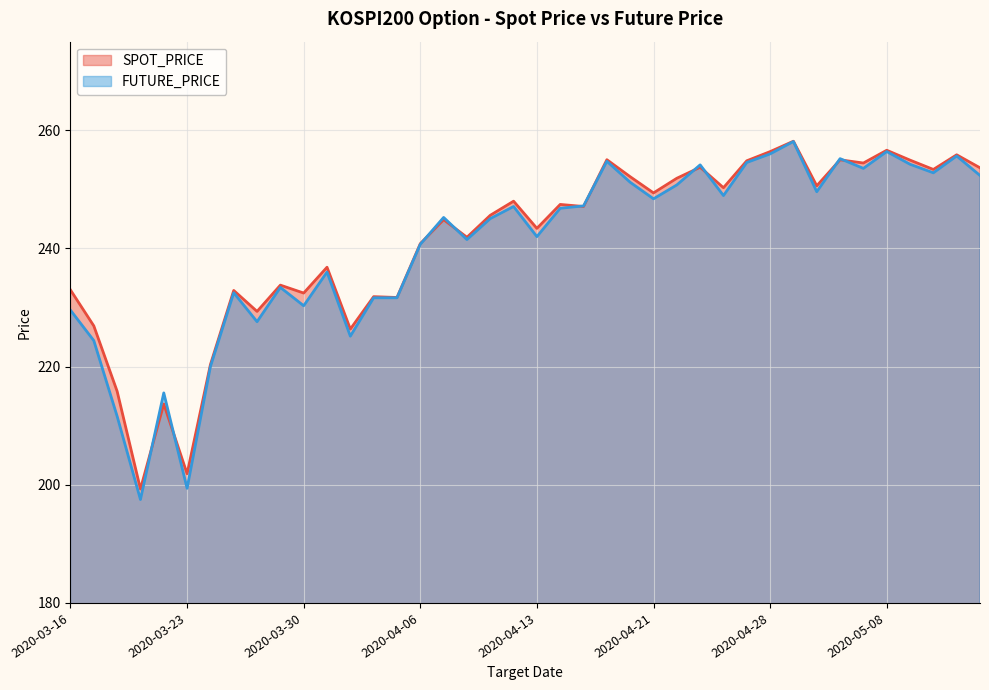

How many distinct data groups are displayed?

2